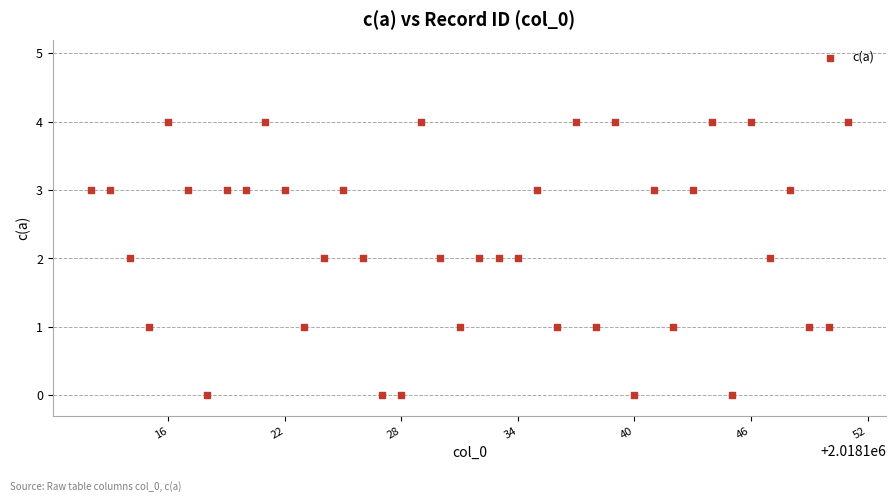

What is the range of Y values (max minus min)?

4